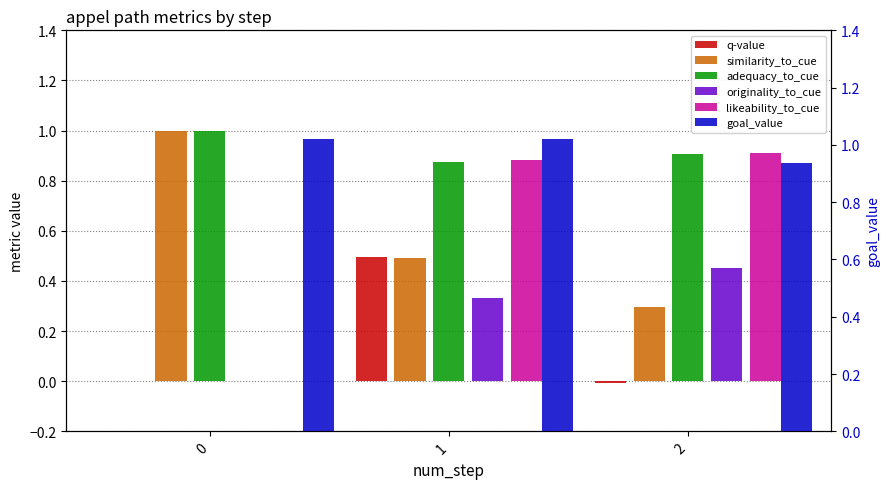

At which label is goal_value closest to 0?

2